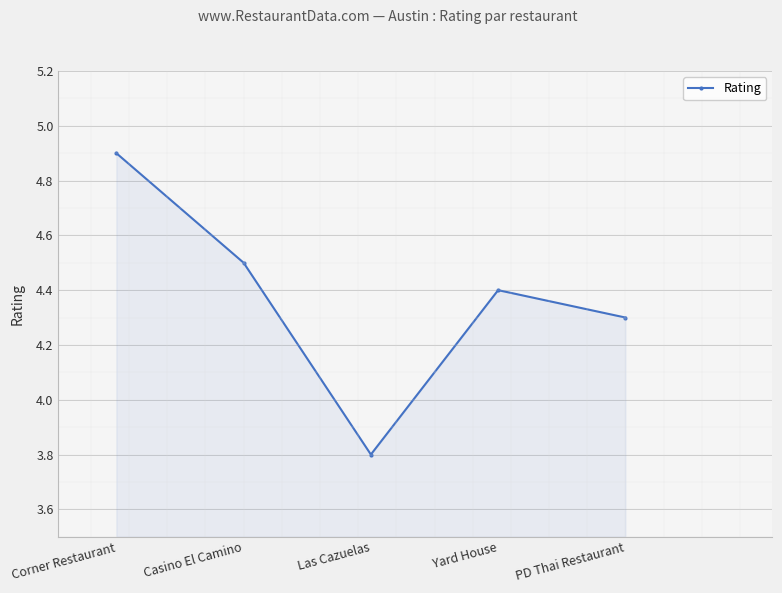

Reading left to right, list all the values displayed in this chart.

4.9	4.5	3.8	4.4	4.3